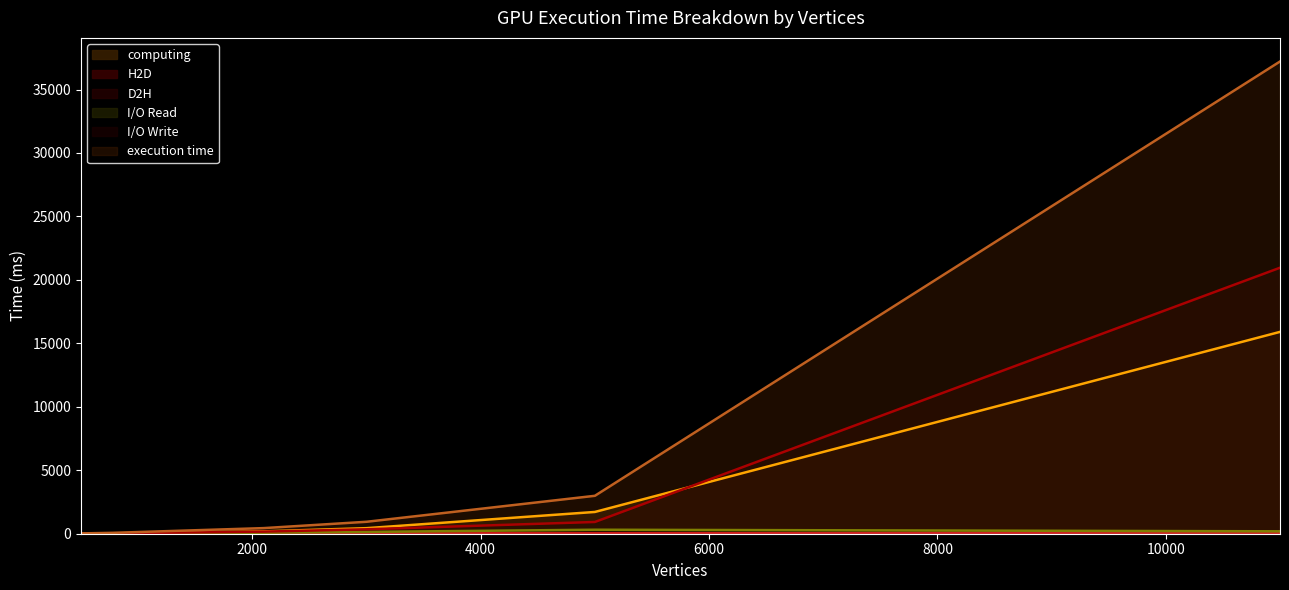

What is the value of the execution time point at the 6th from the left?

37206.1